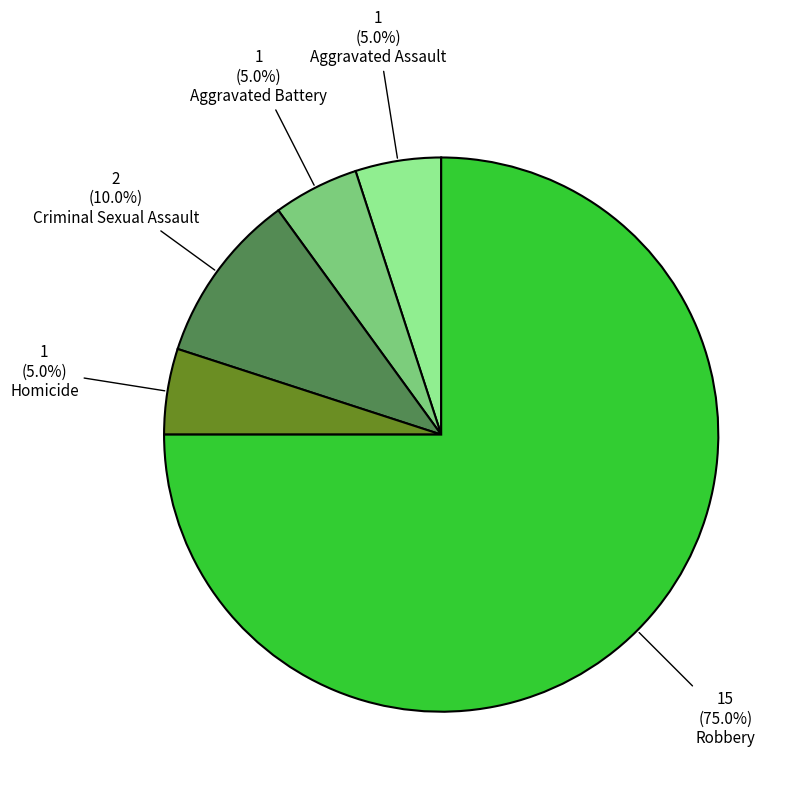

Which slice is the largest?

Robbery